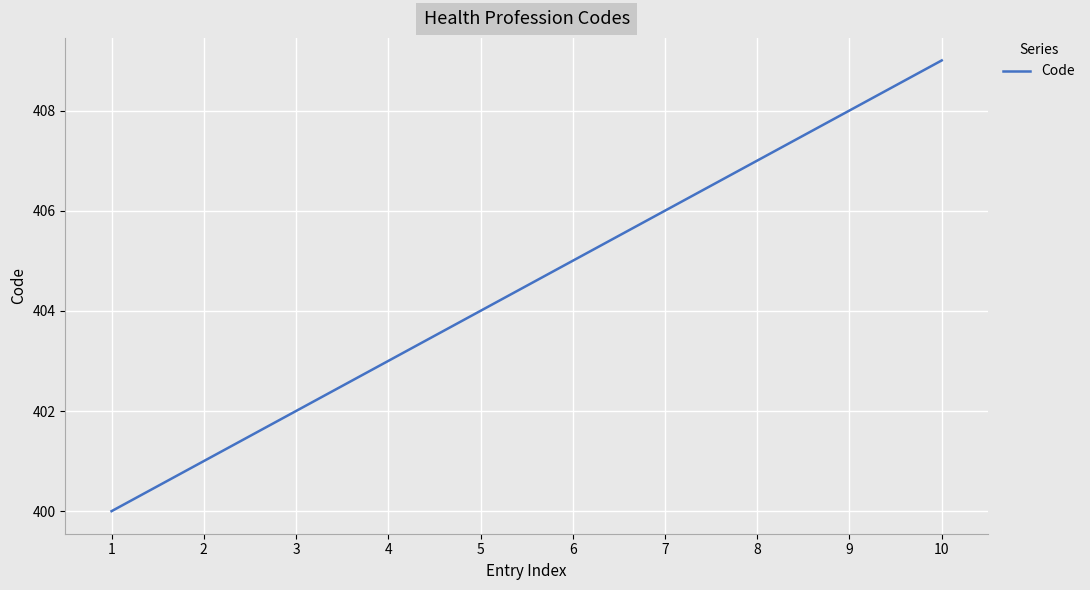

What is the difference between the second highest and second lowest values?

7